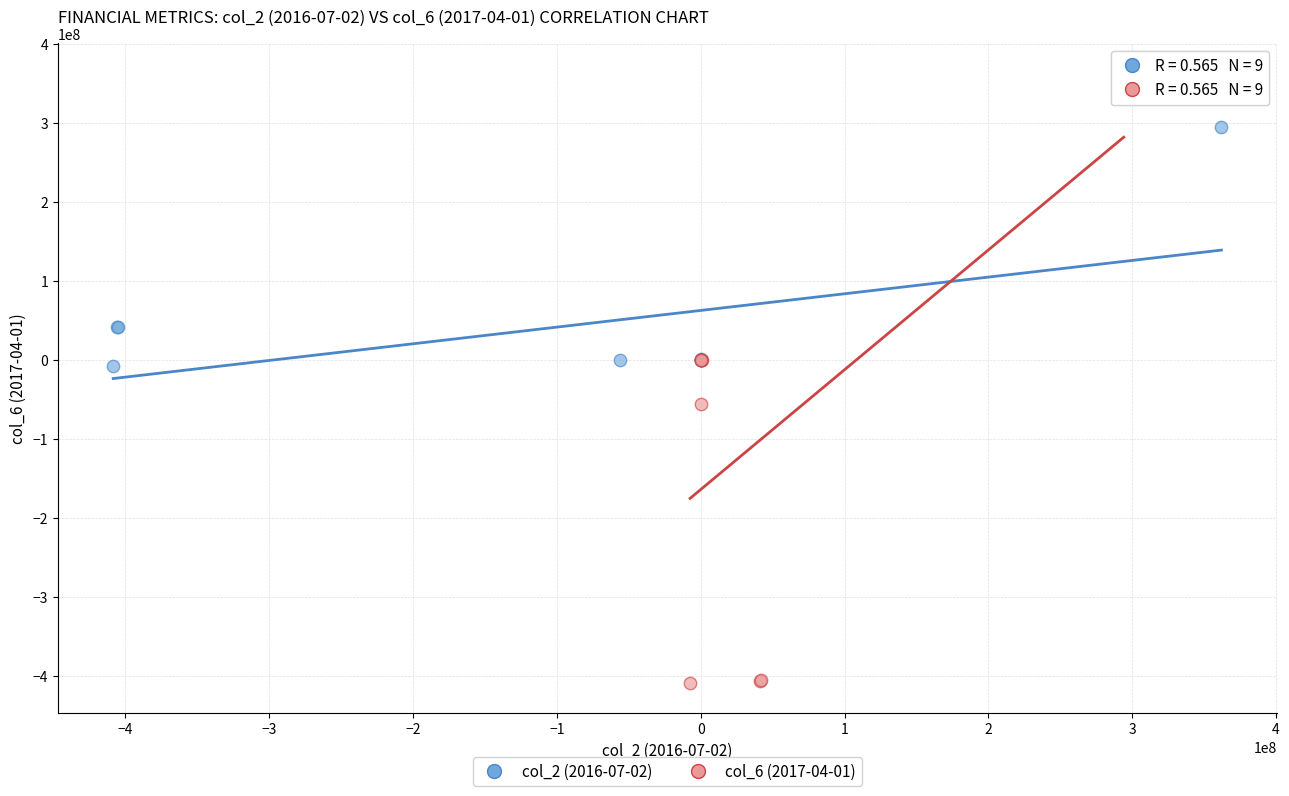

Which series reaches the maximum Y coordinate?

col_6 (2017-04-01)